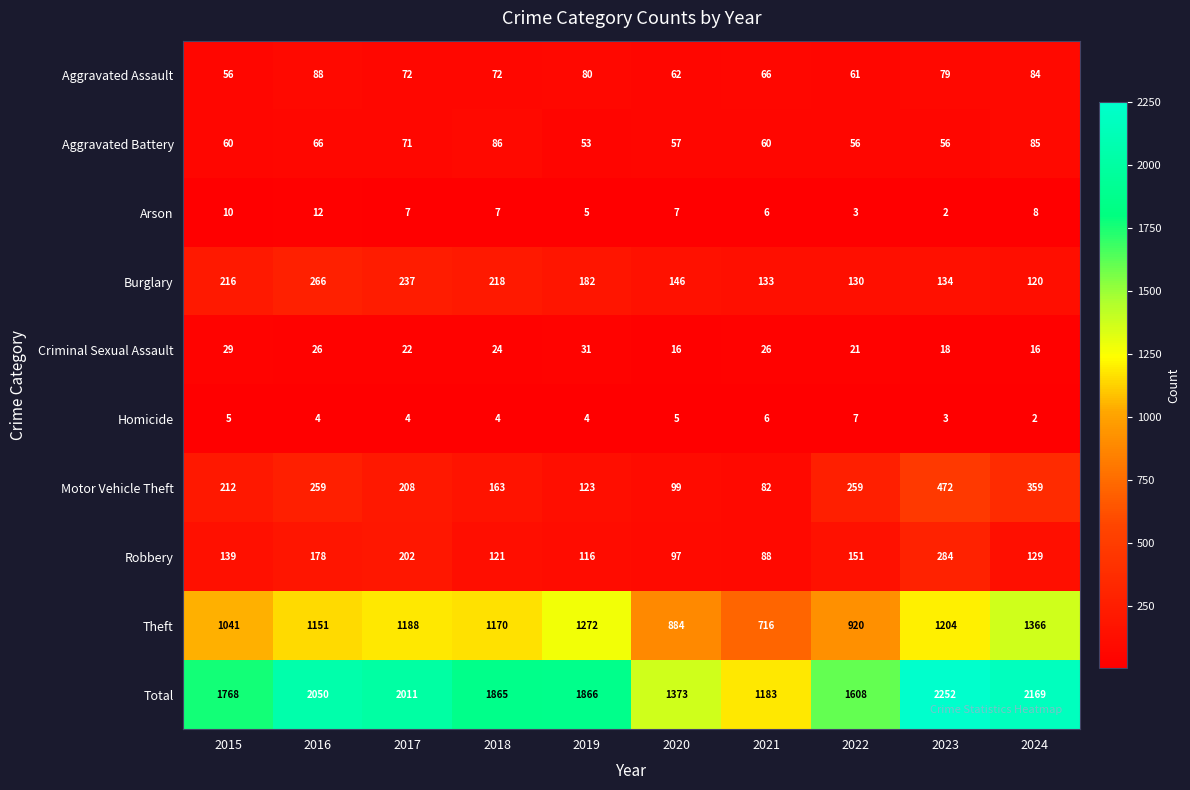

At which category is the sum across all series the highest?

2023